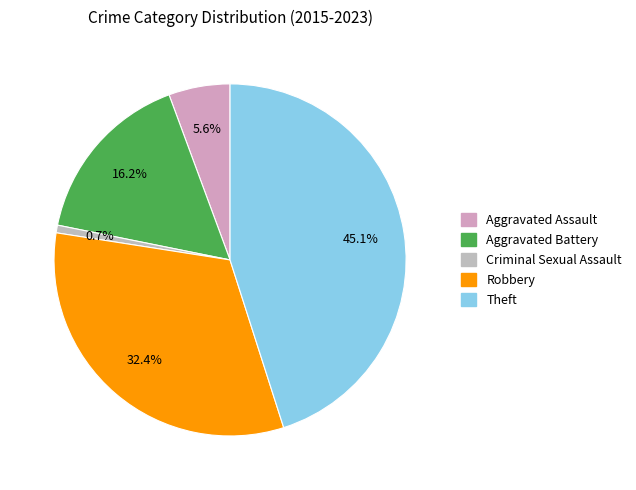

Rank the categories by value from highest to lowest.

Theft, Robbery, Aggravated Battery, Aggravated Assault, Criminal Sexual Assault